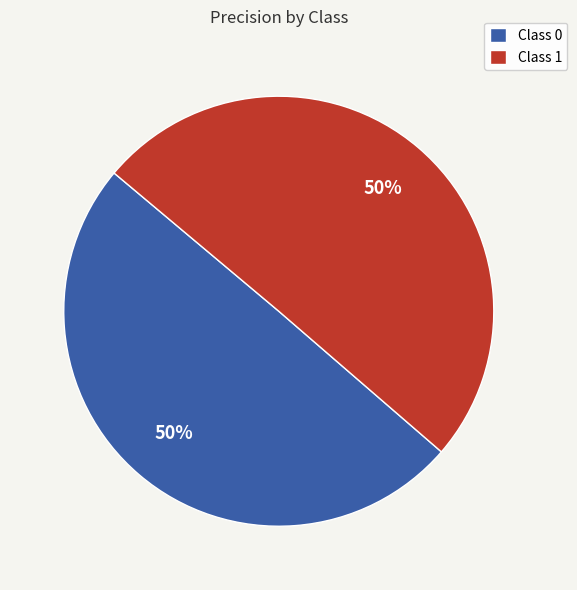

Is the sum of Class 1 and Class 0 greater than half?

Yes